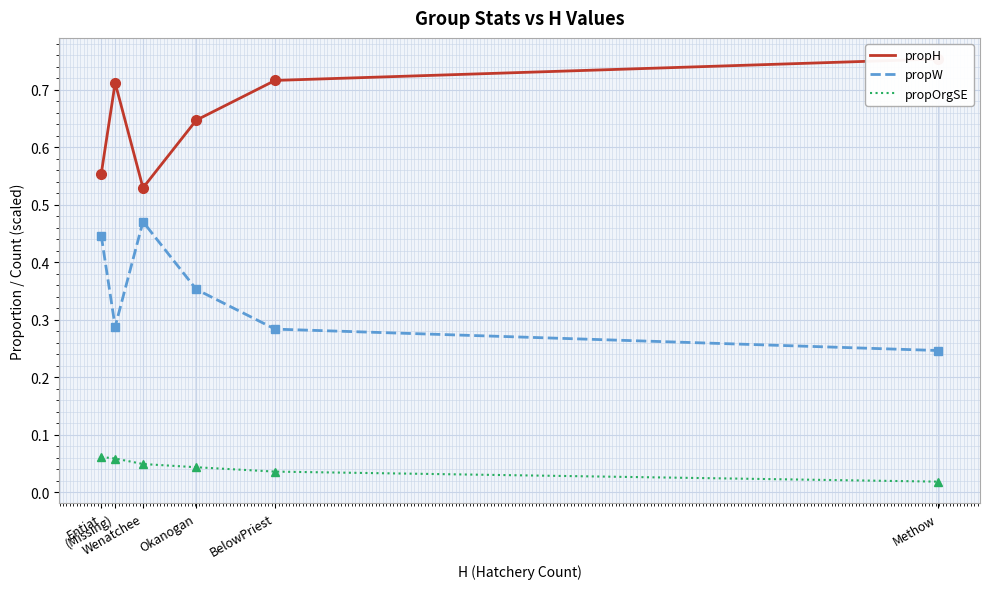

The value of propW at (Missing) is 0.5. True or false?

False